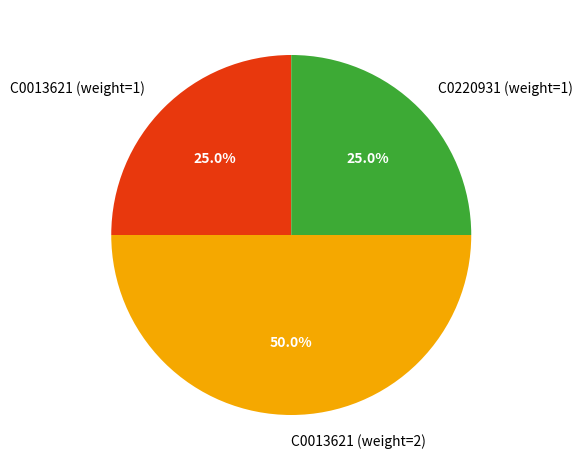

To the nearest percent, what is the difference between the C0013621 (weight=2) and C0220931 (weight=1) slice percentages?

25%